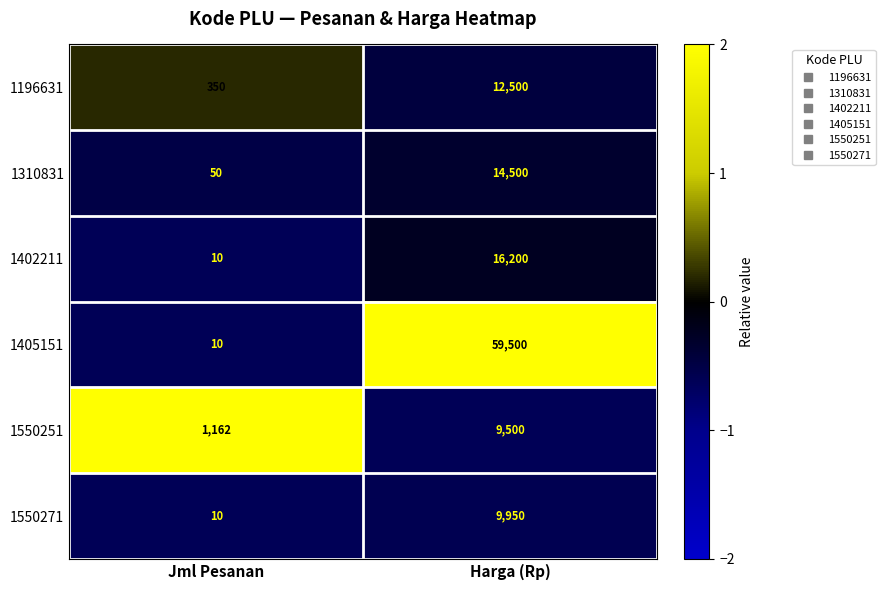

What is the approximate value of 1405151 at Harga (Rp), to the nearest 10?

59500